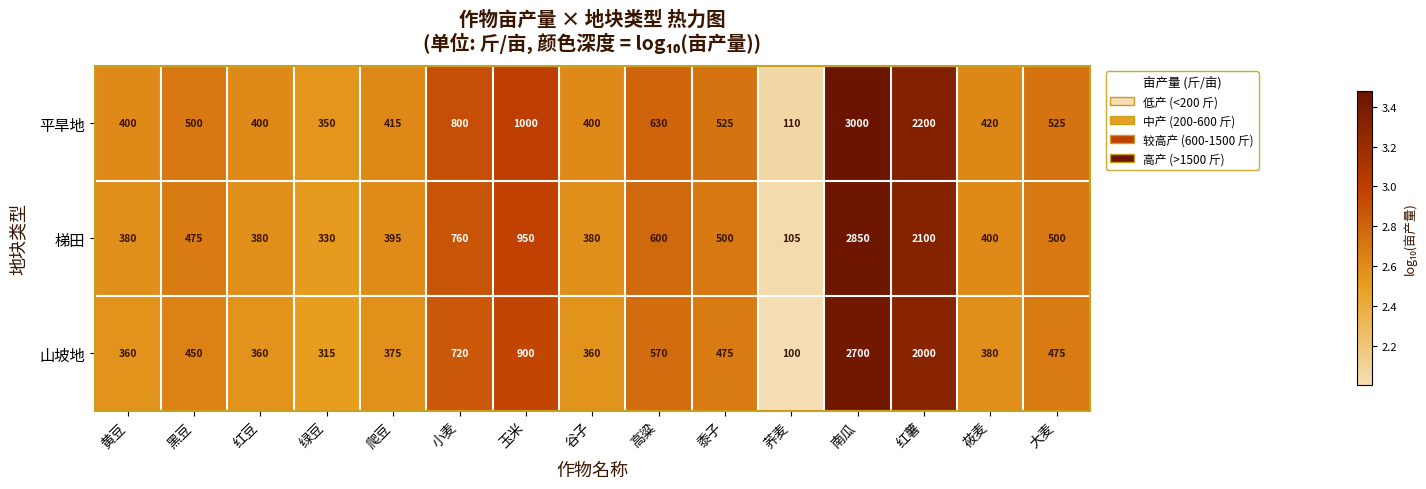

Which label corresponds to the smallest value in the chart?

荞麦